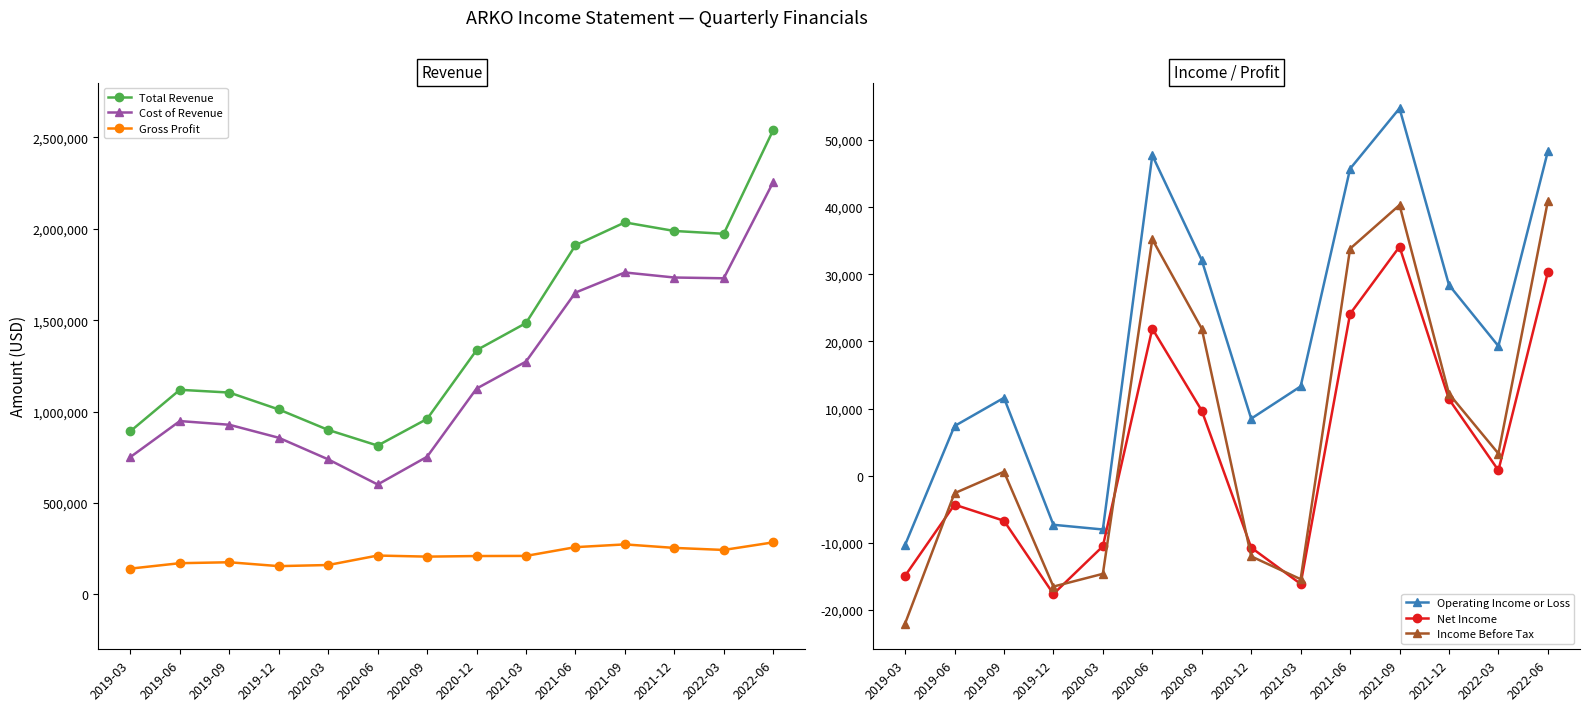

At which category is the sum across all series the highest?

2022-06